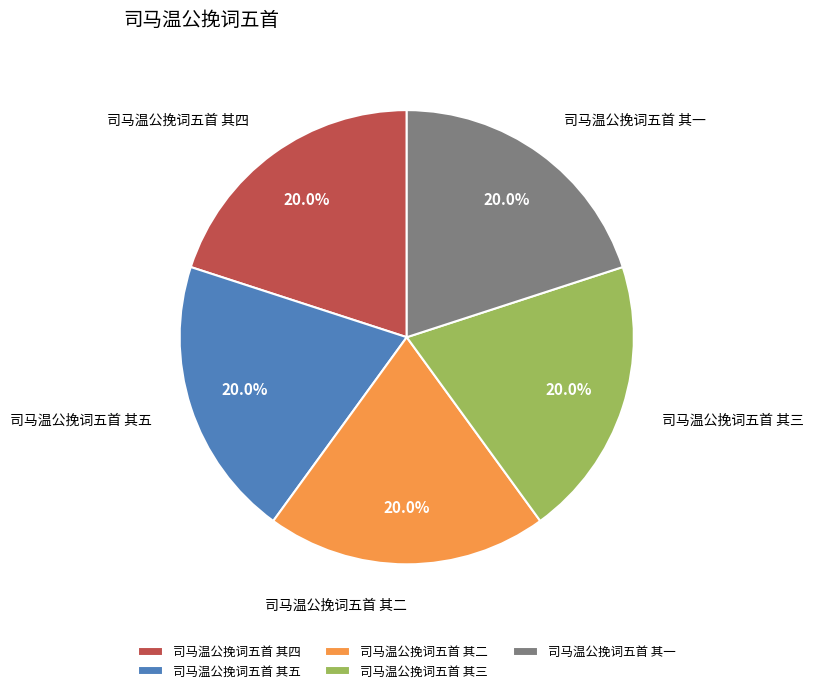

What is the ratio of the value at 司马温公挽词五首 其一 to the value at 司马温公挽词五首 其四?

1.0